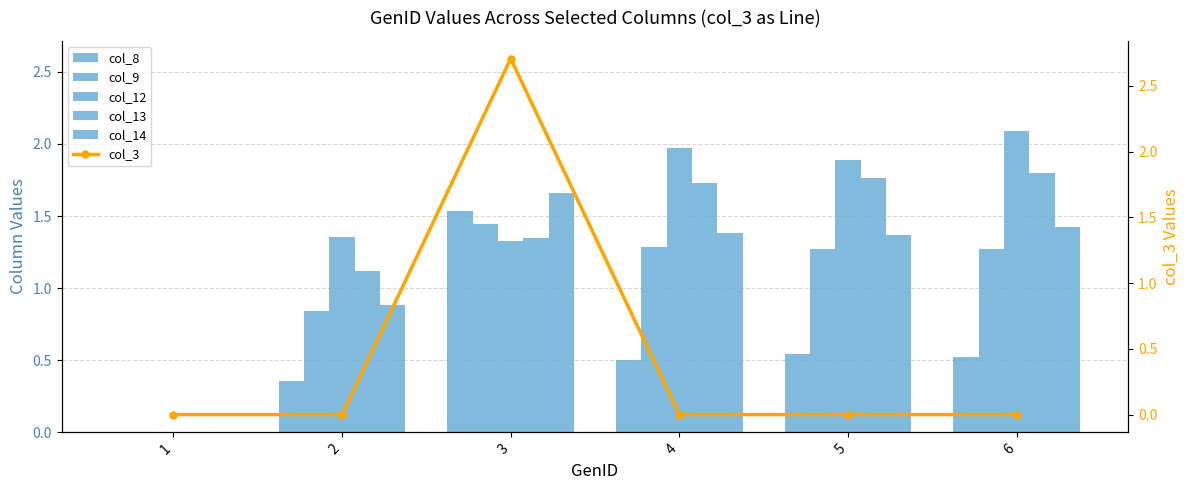

At which label does col_13 reach its peak?

6